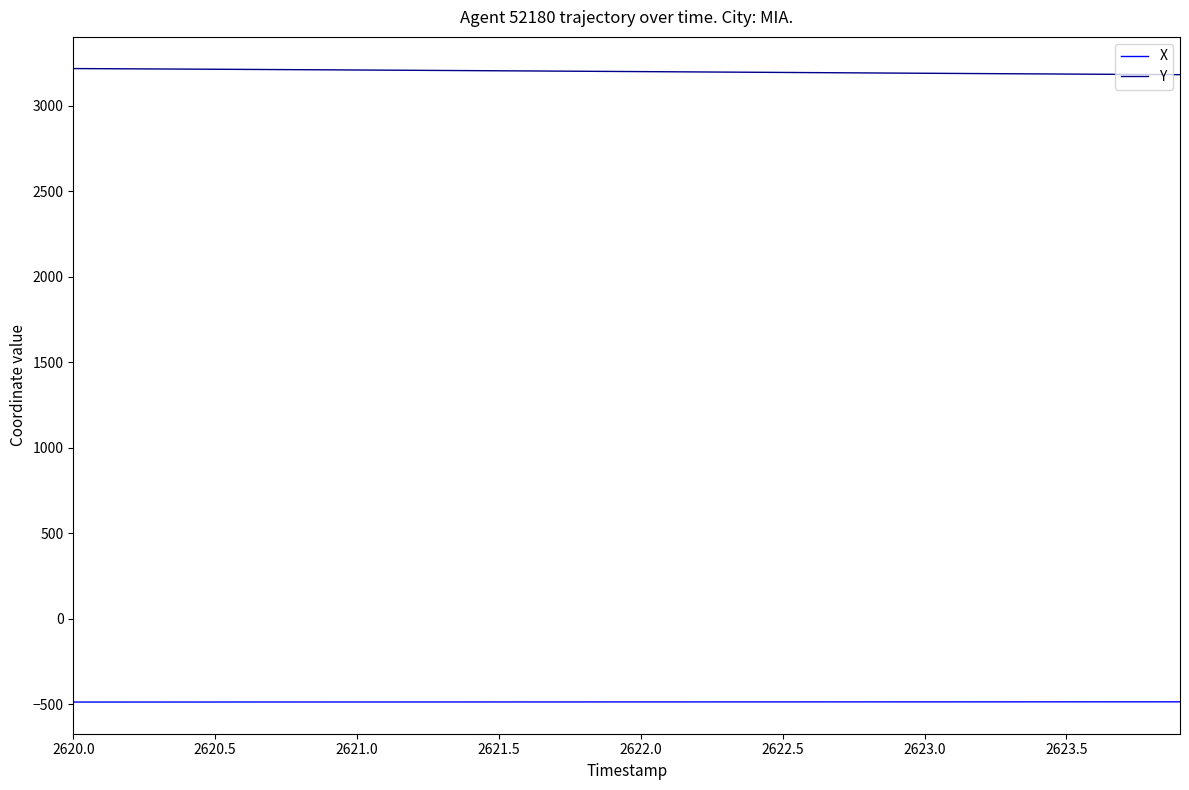

Which series has the largest total across all categories?

Y